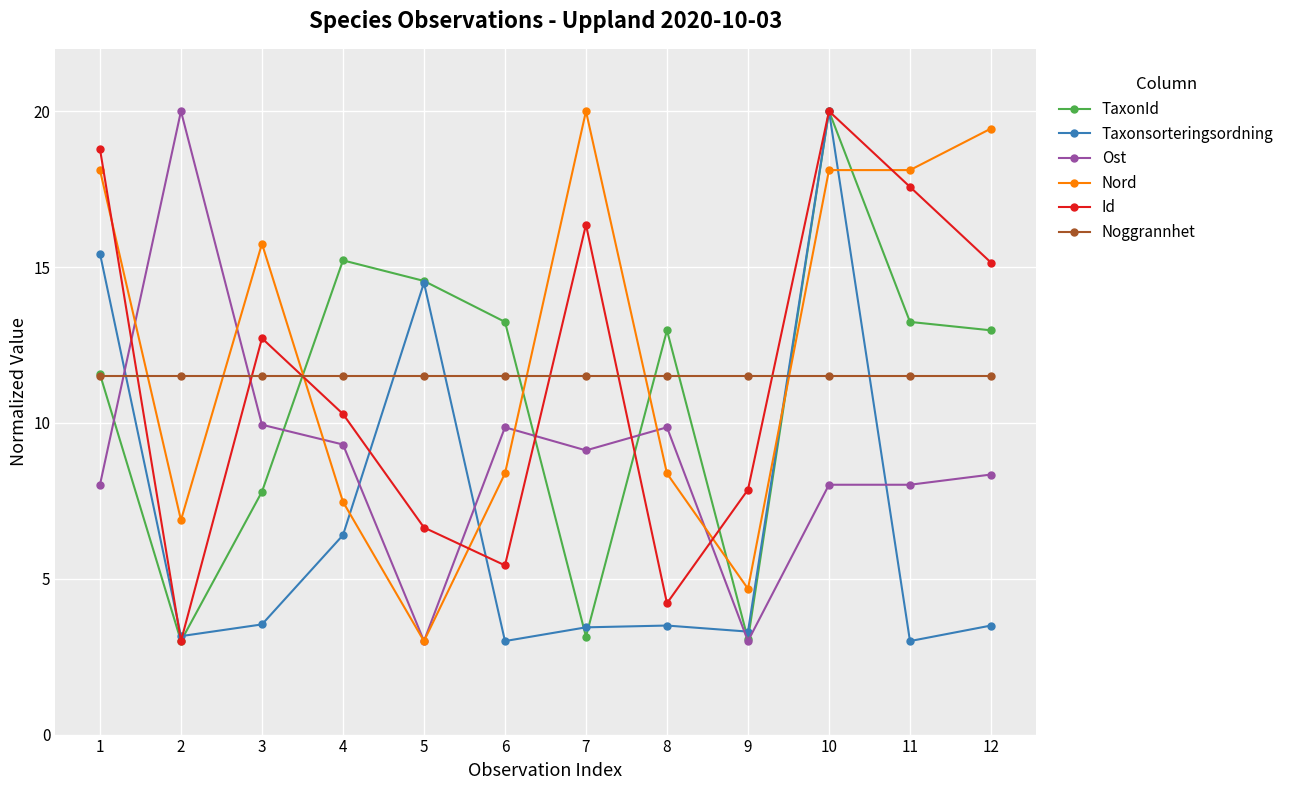

What is the value of the Ost point at the 9th from the left?

3.0